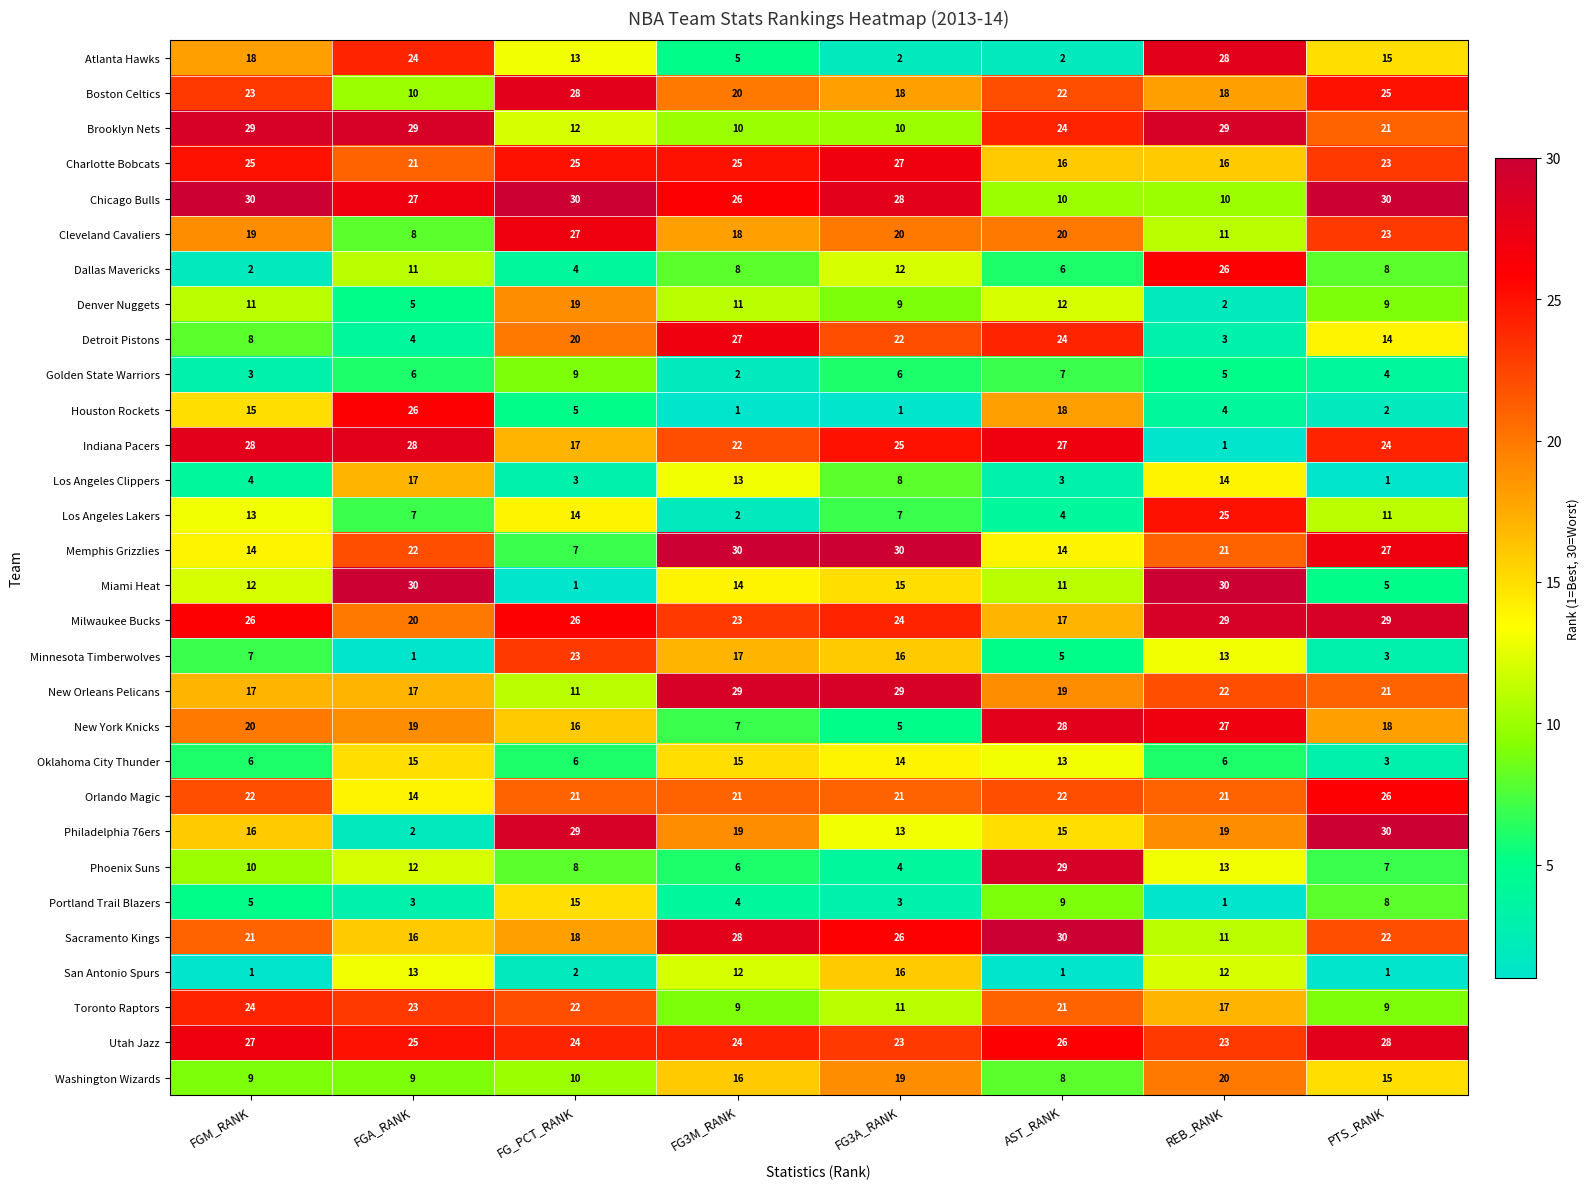

What value does the Minnesota Timberwolves series have at FG_PCT_RANK, to the nearest 5?

25